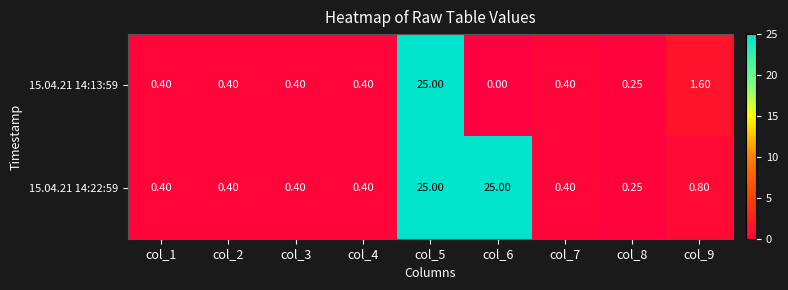

Is the value of 15.04.21 14:22:59 at col_6 greater than the value of 15.04.21 14:13:59 at col_6?

Yes